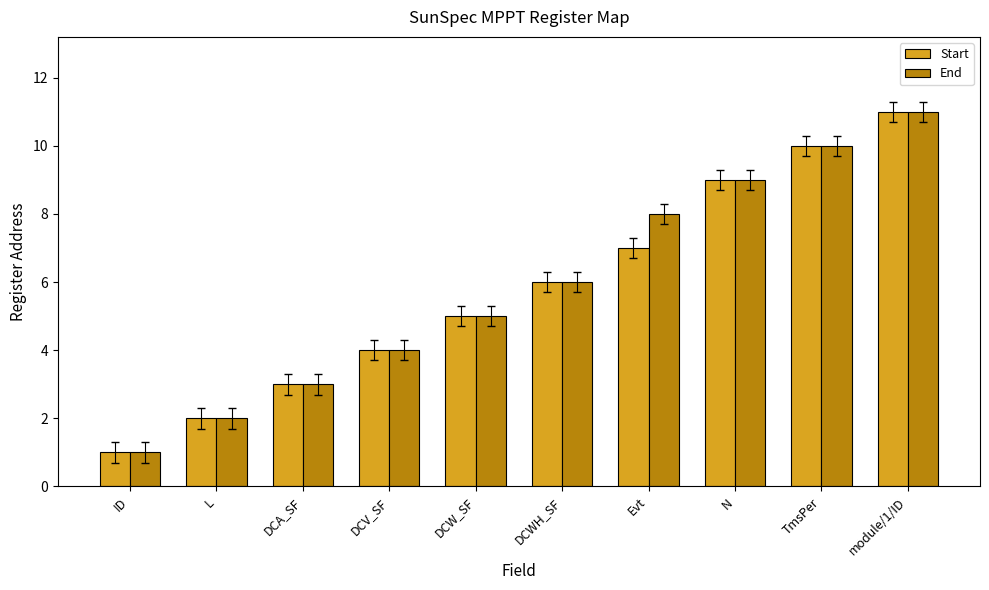

Is it true that End equals 6 at DCV_SF?

False